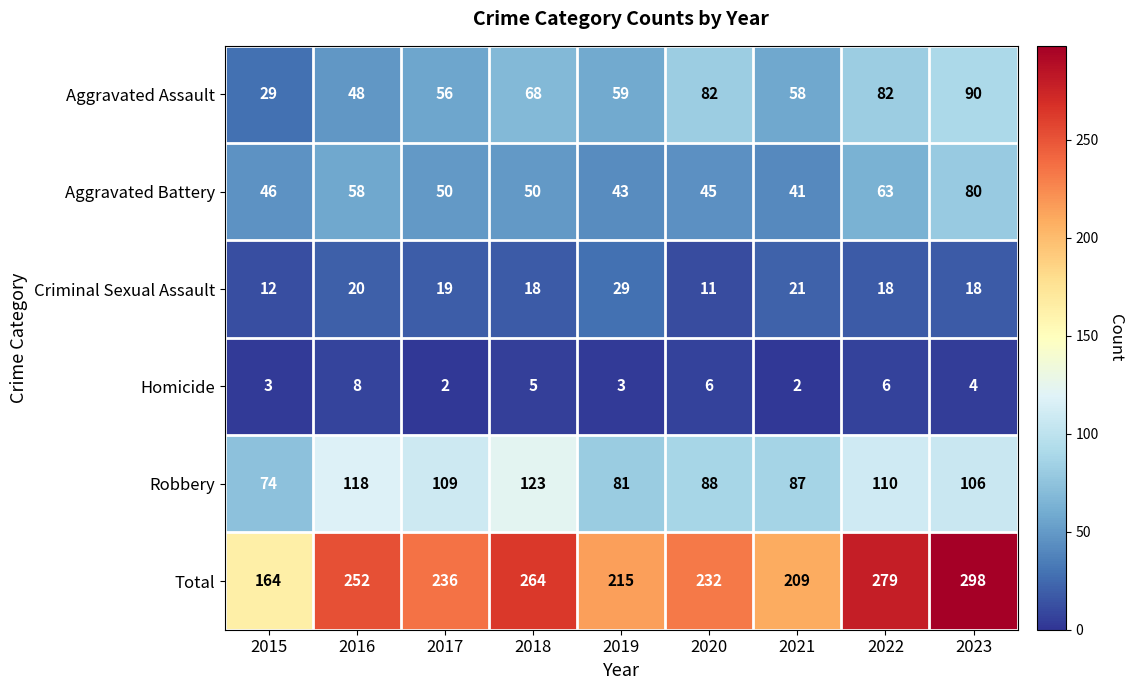

What is the average value of the Aggravated Assault series?

64